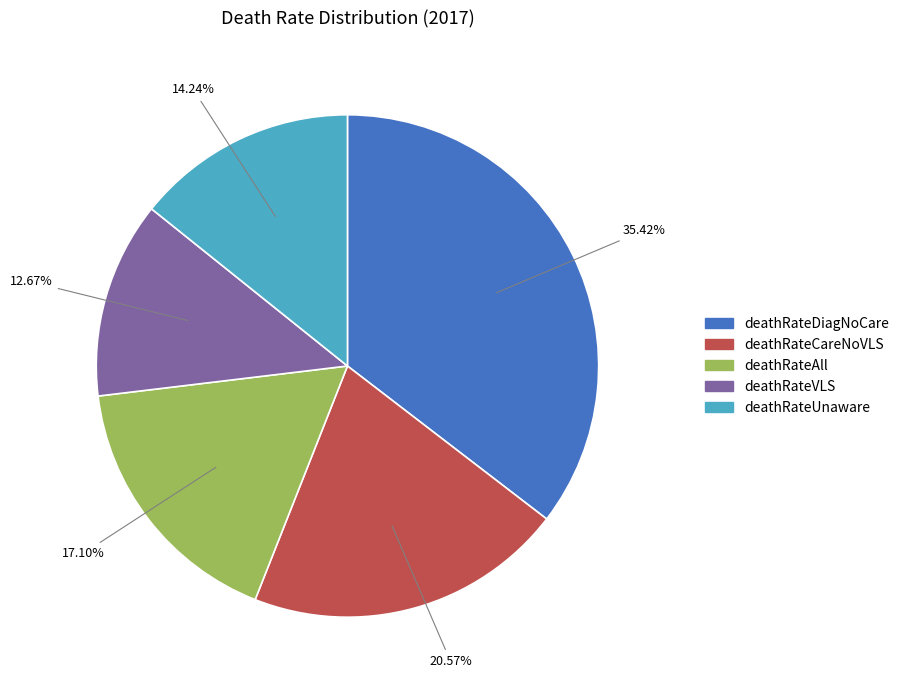

To the nearest percent, what portion does deathRateAll represent?

17%